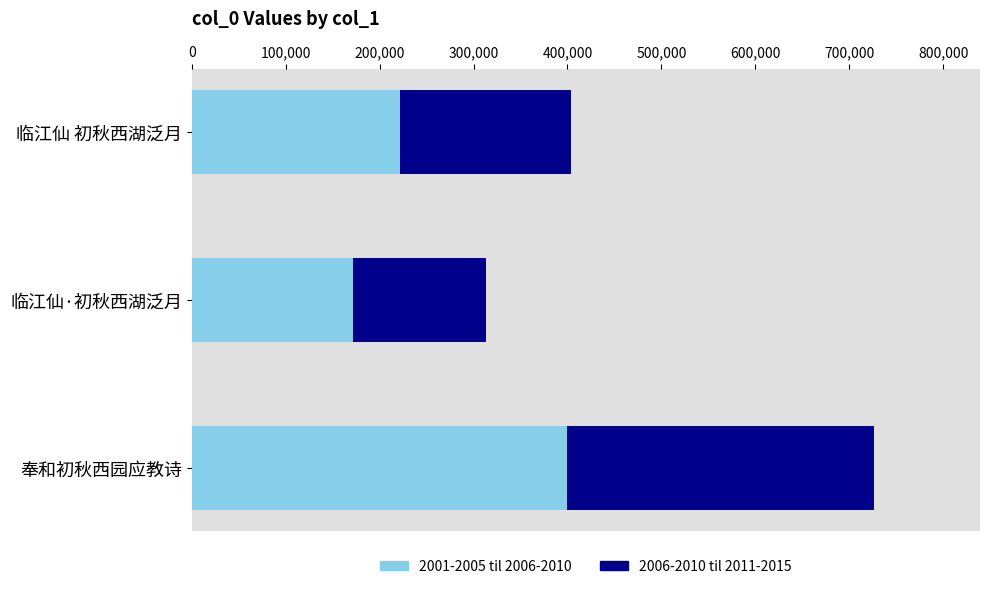

At 奉和初秋西园应教诗, list the series in order from largest to smallest.

2001-2005 til 2006-2010, 2006-2010 til 2011-2015